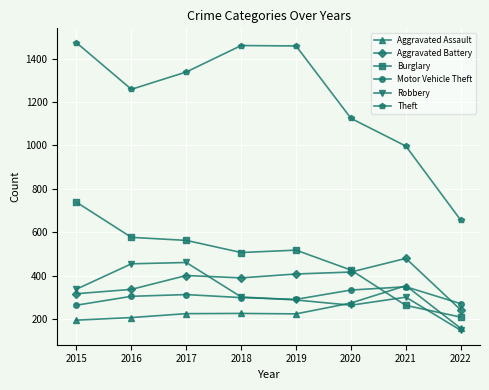

True or false: Motor Vehicle Theft has more than 0 points higher than both neighbors.

True